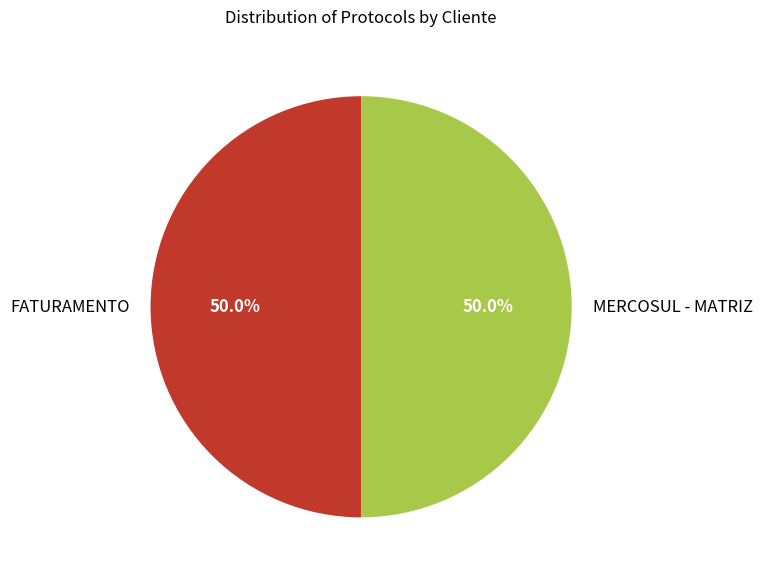

Count the number of slices in the pie.

2